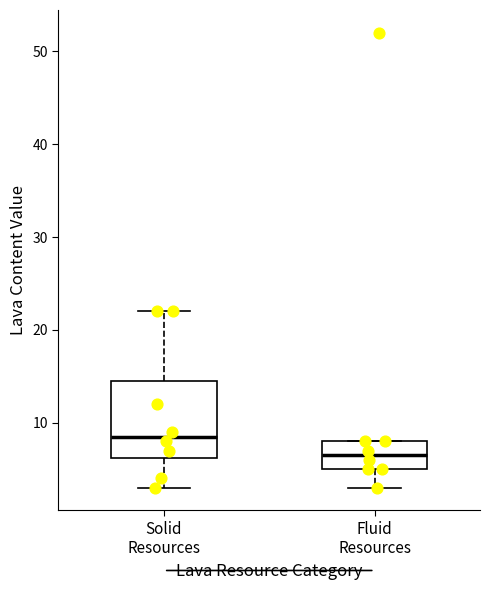

Which box's median line is the lowest?

Fluid Resources